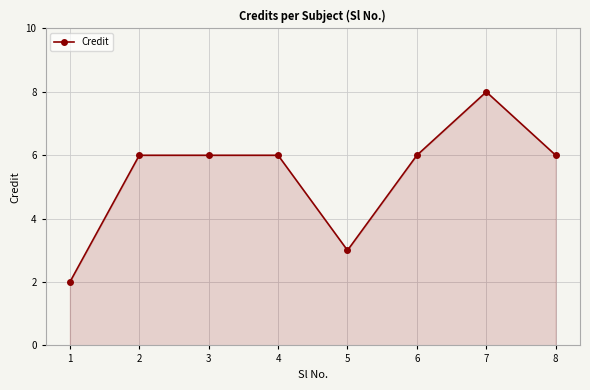

Is it true that the value at 8 is 3?

False